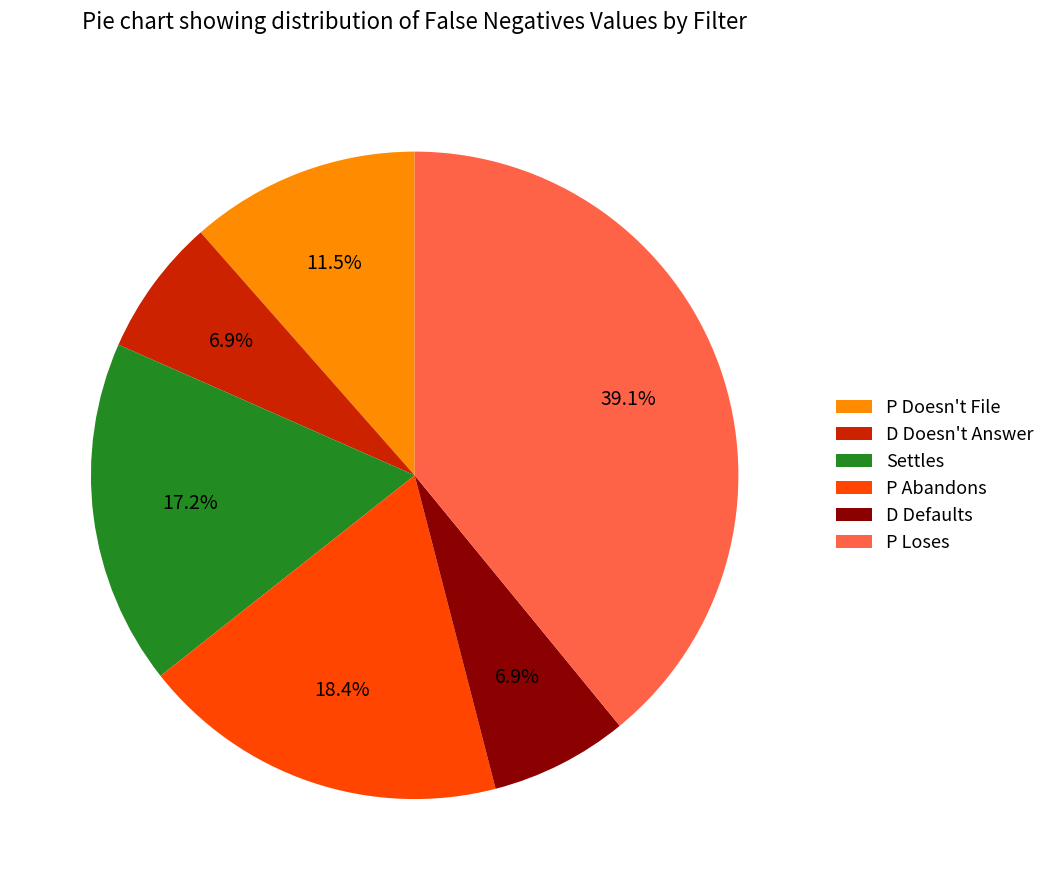

To the nearest percent, what percentage of the pie is P Abandons?

18%